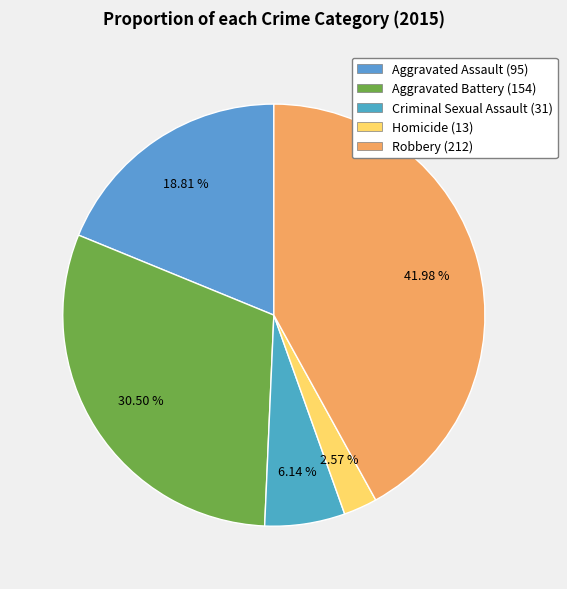

Does any single category account for the majority?

No